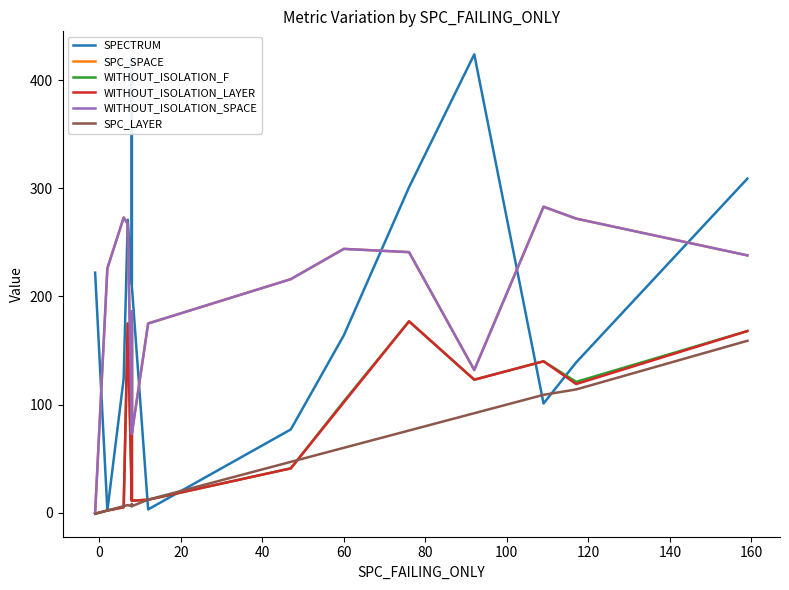

What is the value of the WITHOUT_ISOLATION_F point at the 3rd from the left?

5